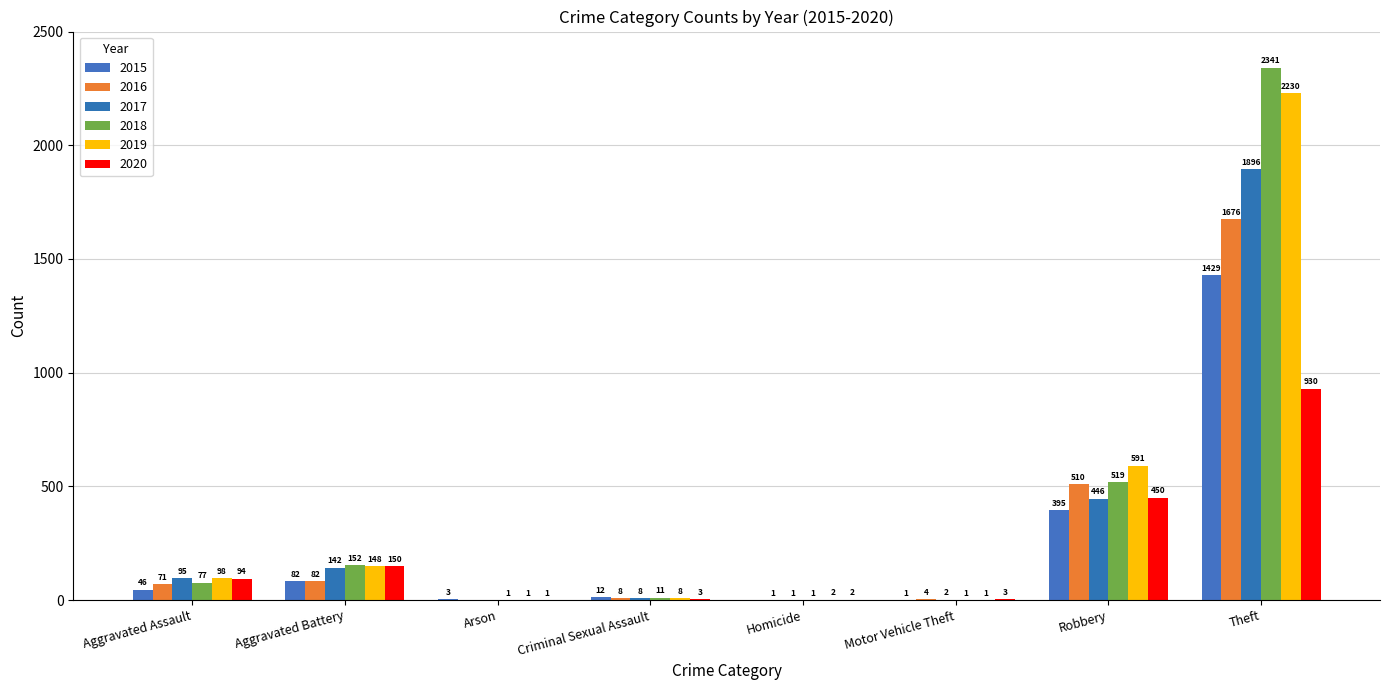

What is the value of the 2019 bar at the 7th from the left?

591